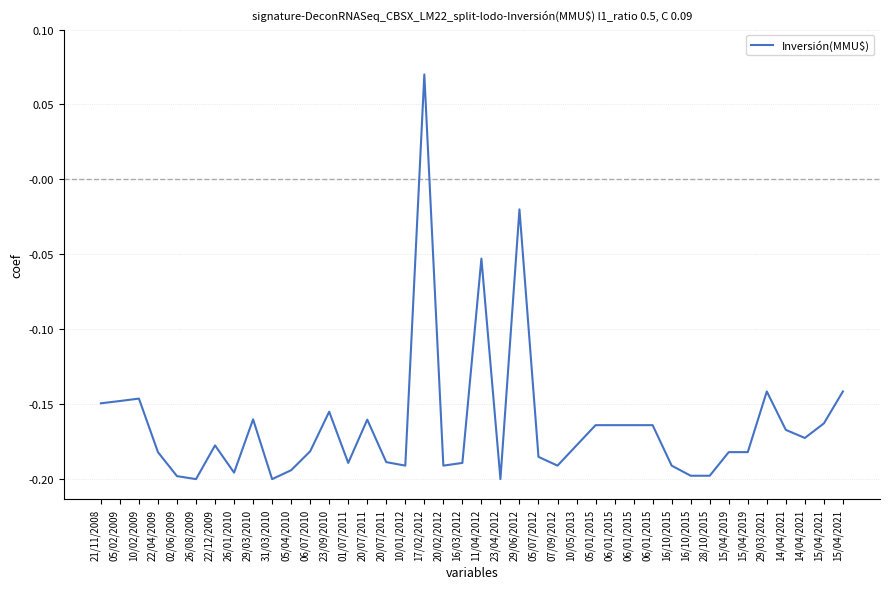

How many lines are shown in the chart?

1